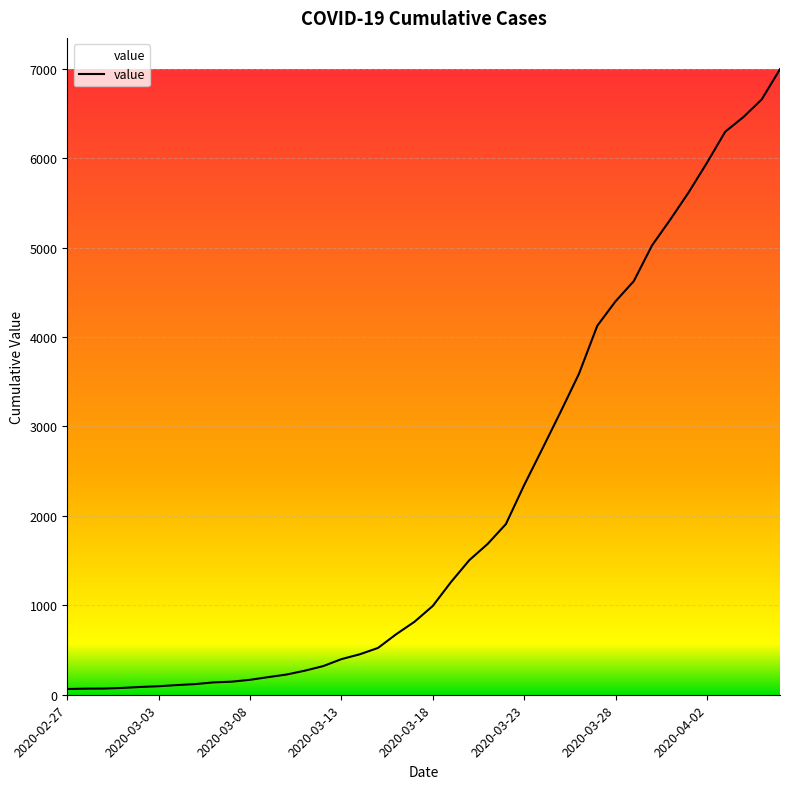

What is the maximum value shown in the chart?

6995